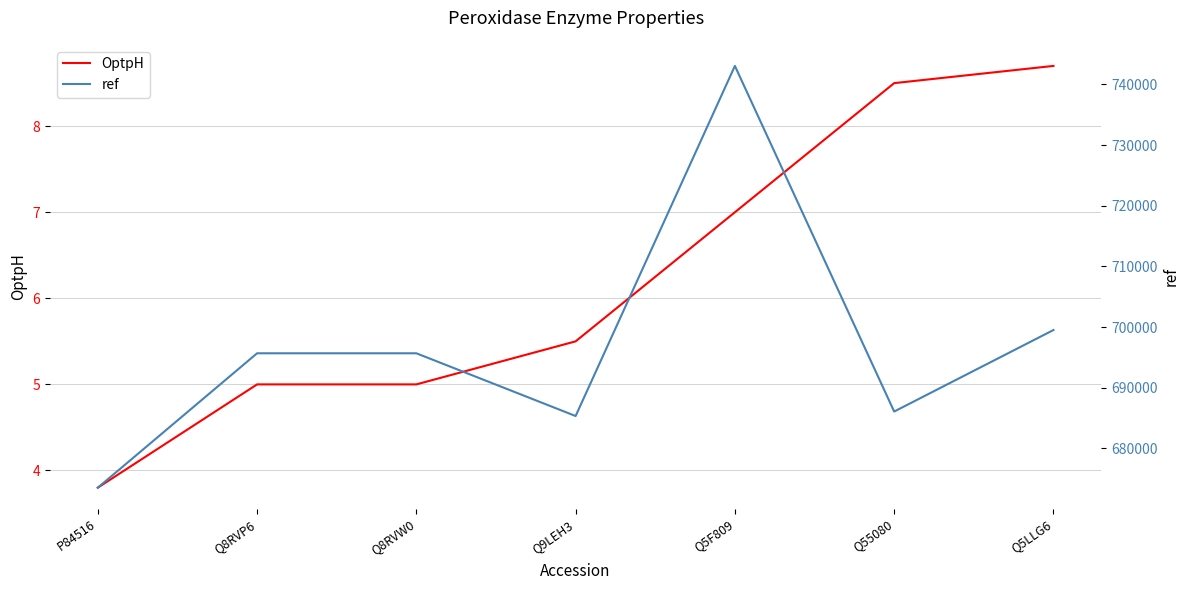

Rank the series at Q8RVP6 from highest to lowest value.

ref, OptpH